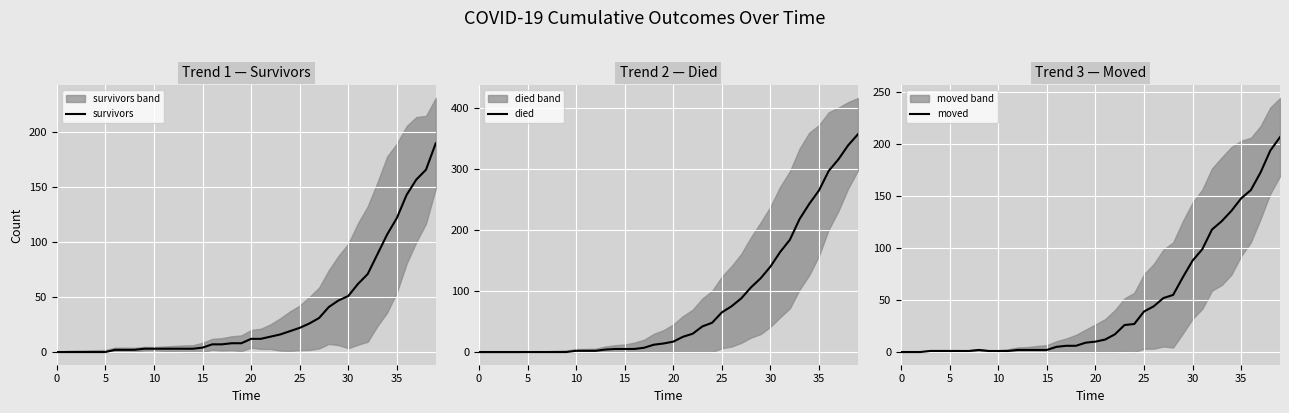

Rank the series by their maximum value, from lowest to highest.

survivors, moved, died